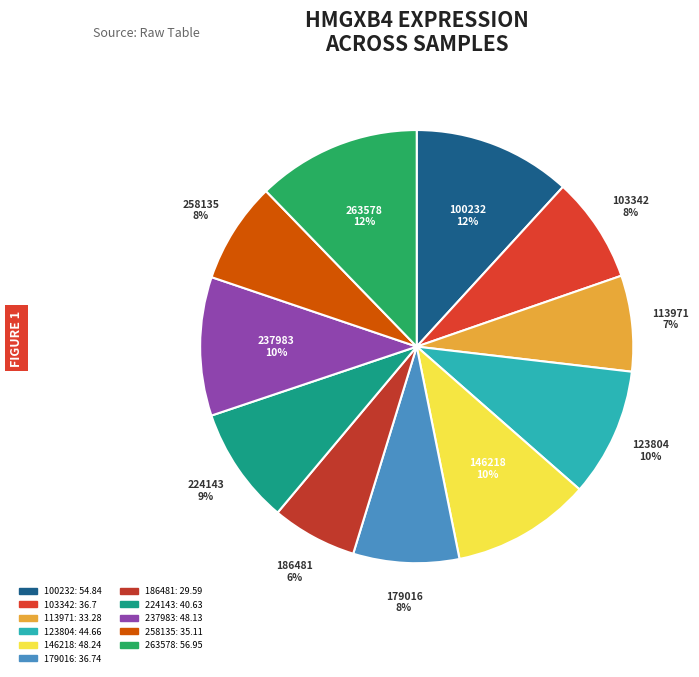

To the nearest percent, what is the average slice percentage?

9%